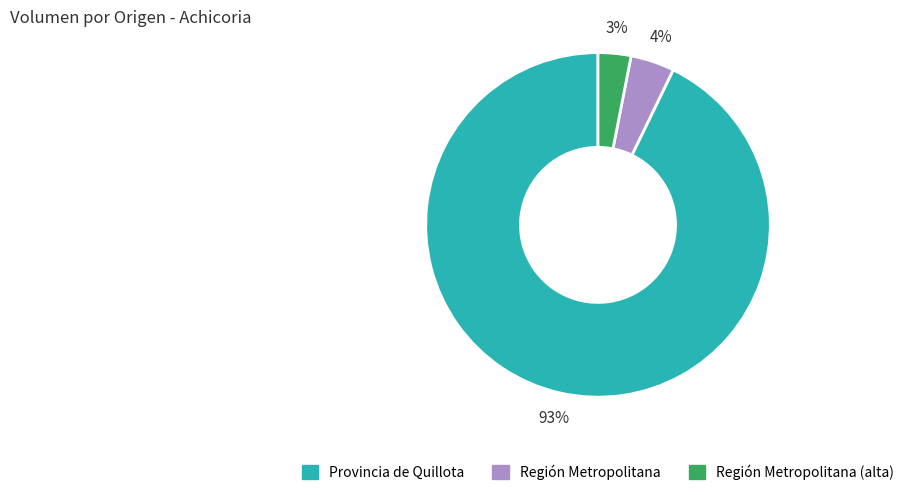

How many slices are in this pie chart?

3